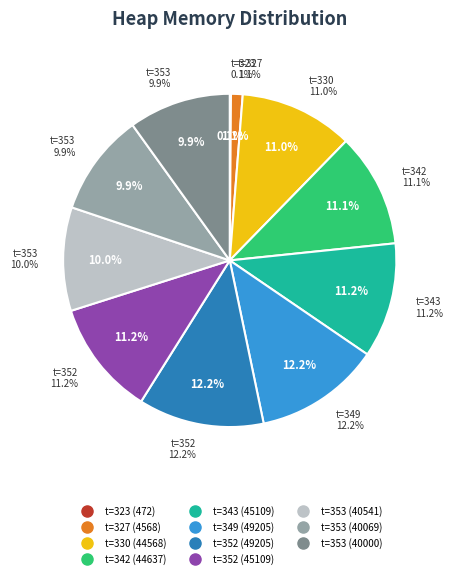

Rank the categories by value from lowest to highest.

323, 327, 353, 353, 353, 330, 342, 343, 352, 349, 352